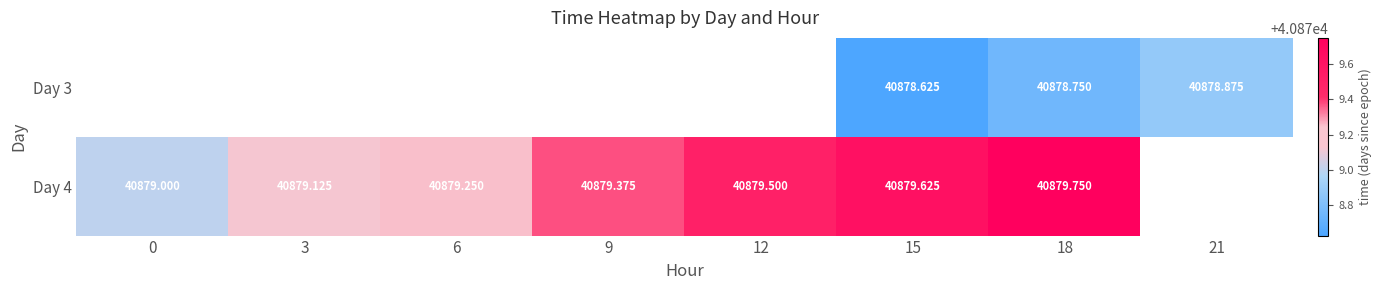

Which series has the widest spread of values?

Day 4